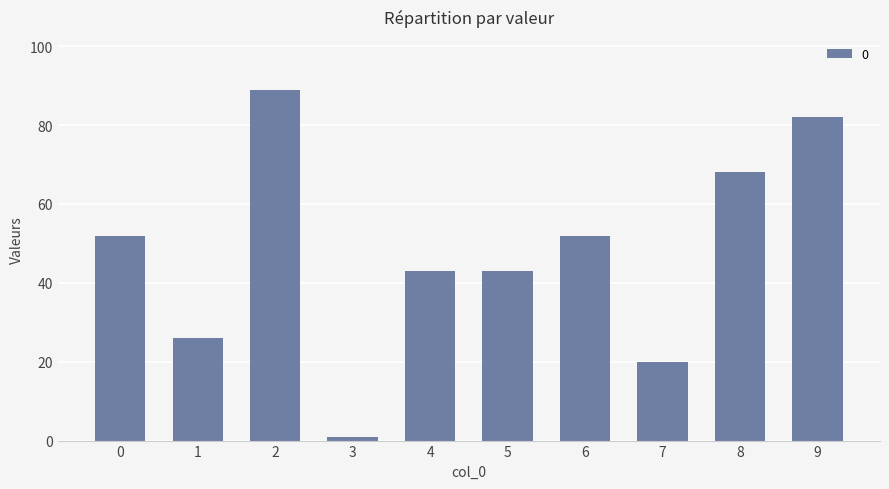

Which label corresponds to the smallest value in the chart?

3